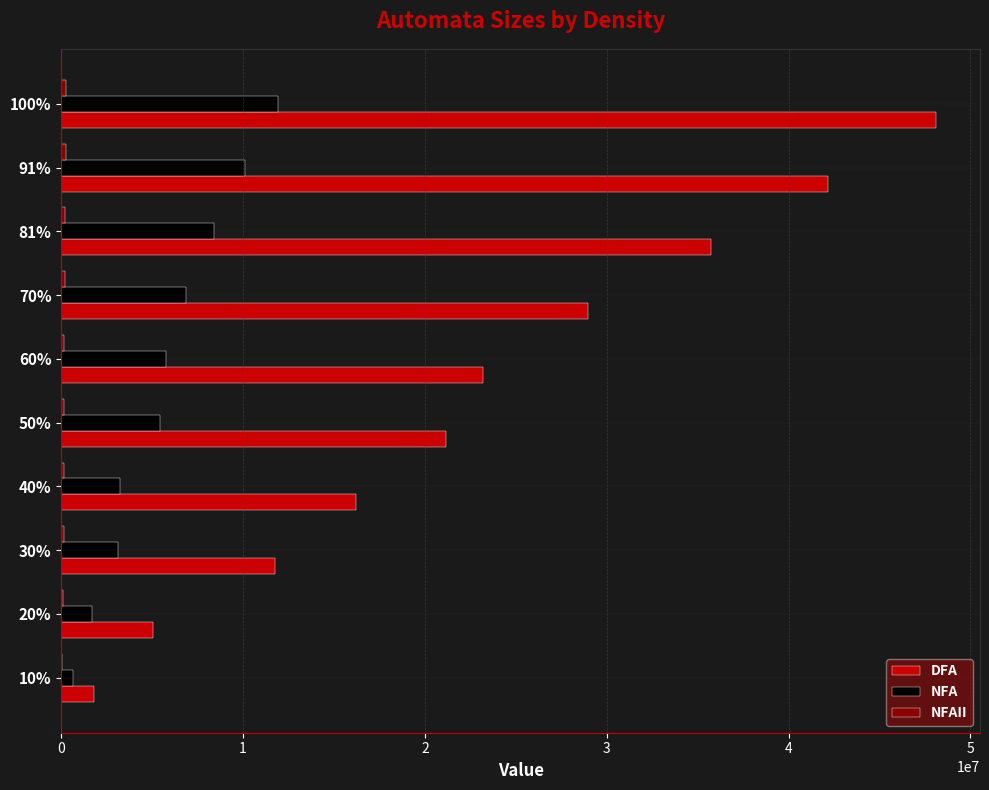

At which category is the sum across all series the highest?

100%